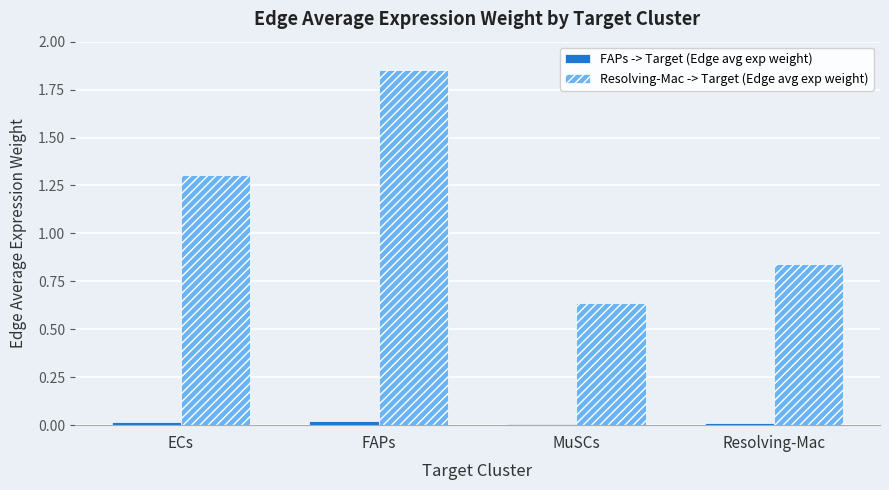

What is the difference between the maximum and minimum values in the Resolving-Mac -> Target (Edge avg exp weight) series?

1.2